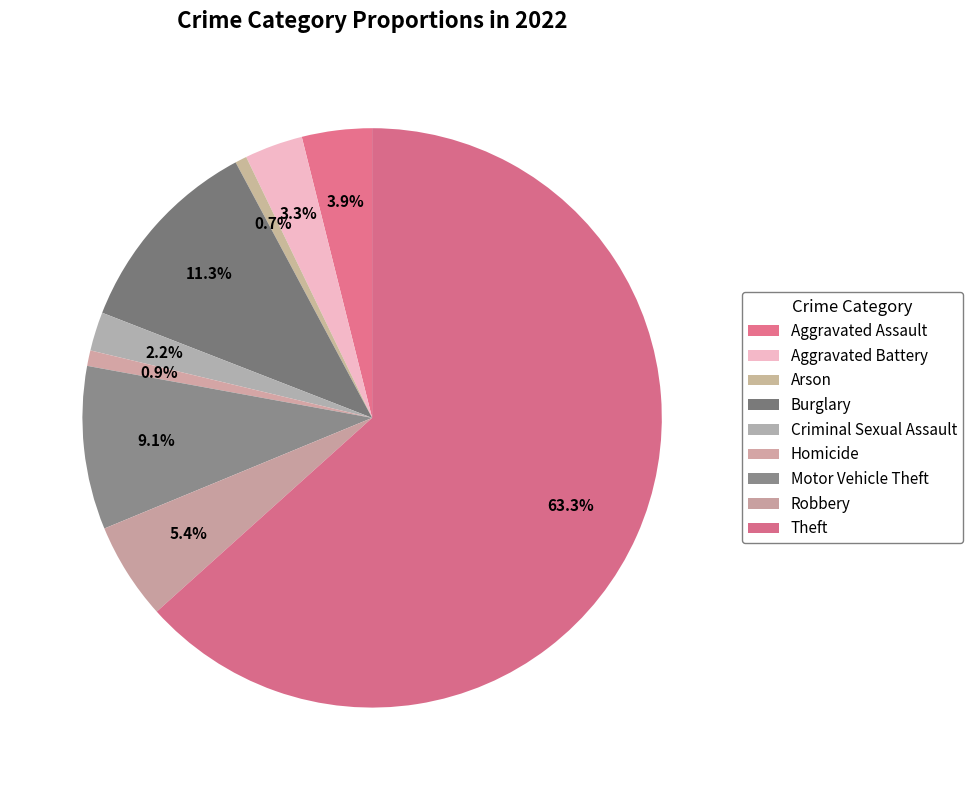

Count the number of slices in the pie.

9